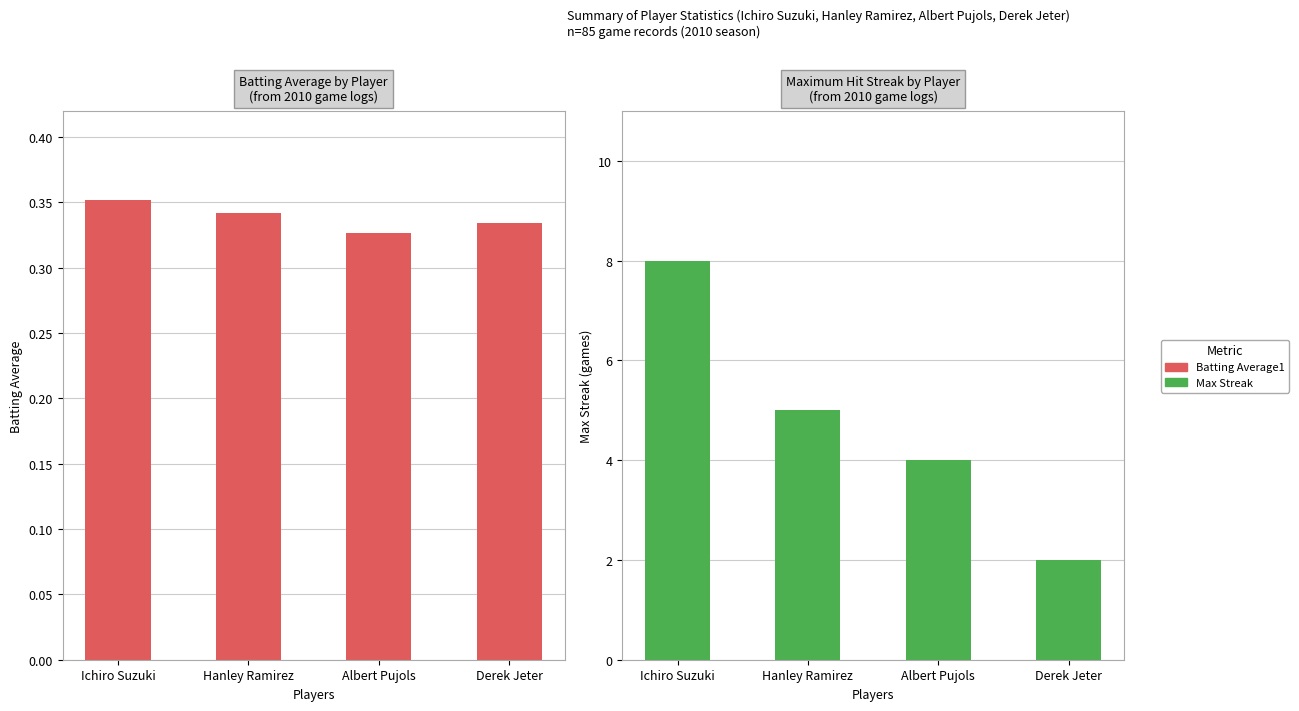

Reading left to right, list all the values displayed in this chart.

Batting Average1: 0.4	0.3	0.3	0.3
Max Streak: 8.0	5.0	4.0	2.0